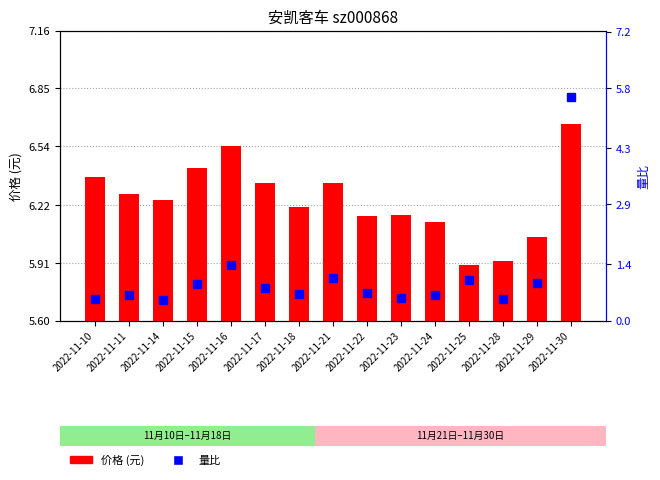

At which label is 量比 closest to 3?

2022-11-16